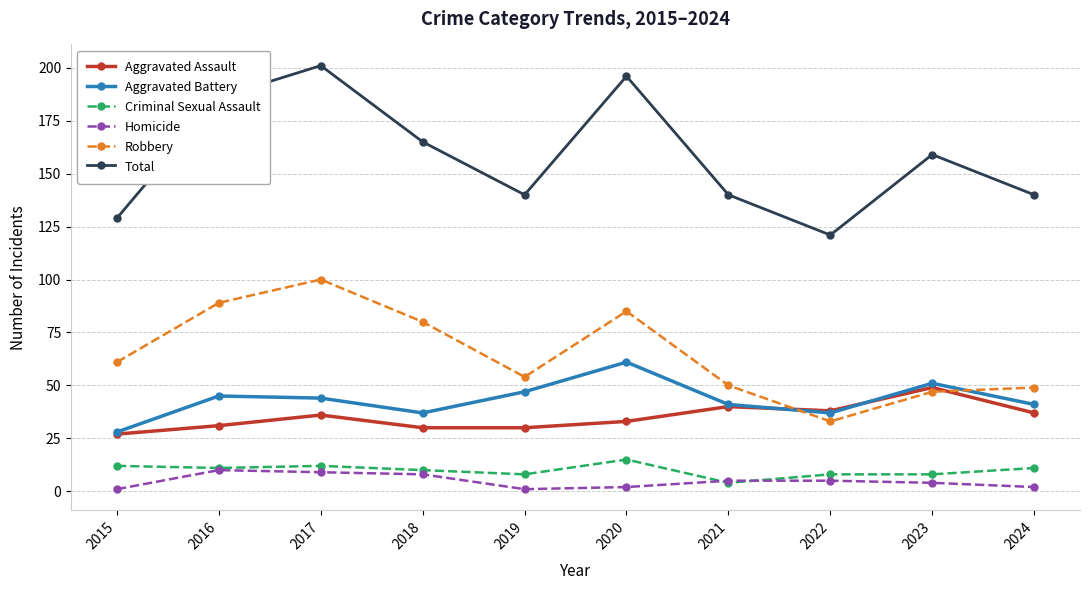

What is the total value across all series at 2019?

280